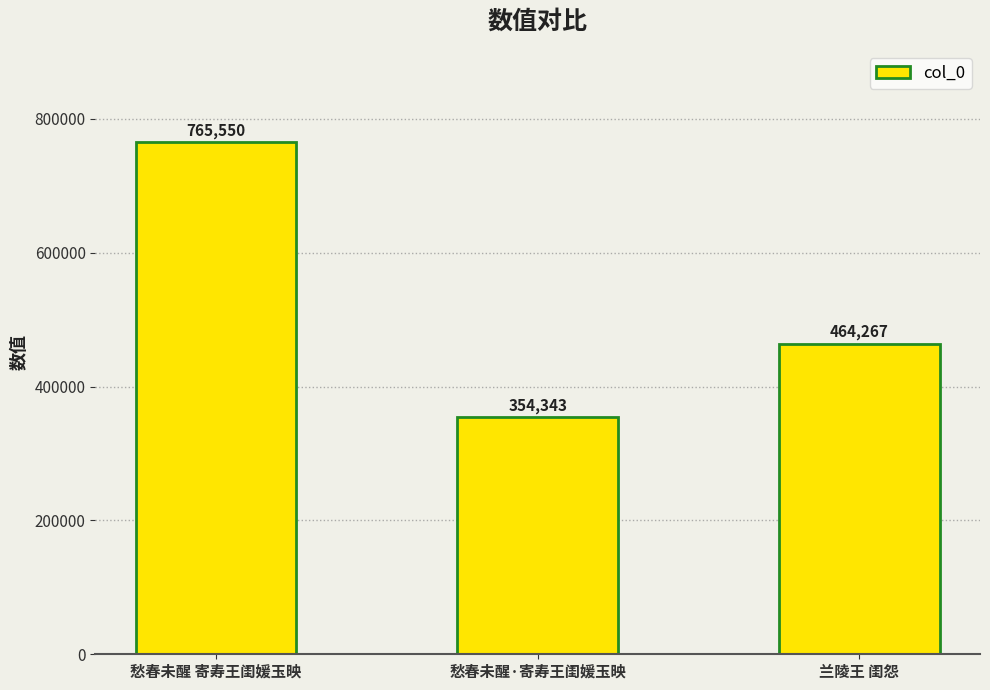

Which label corresponds to the smallest value in the chart?

愁春未醒·寄寿王闺媛玉映